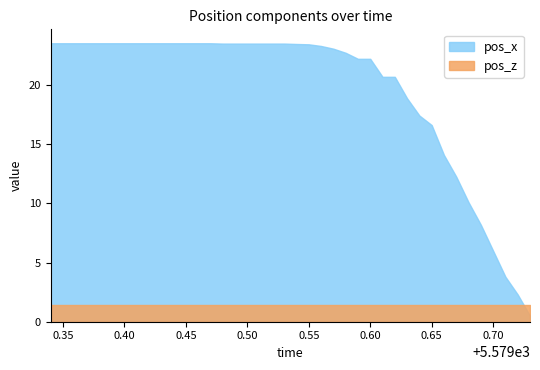

True or false: pos_z and pos_x intersect in this chart.

True